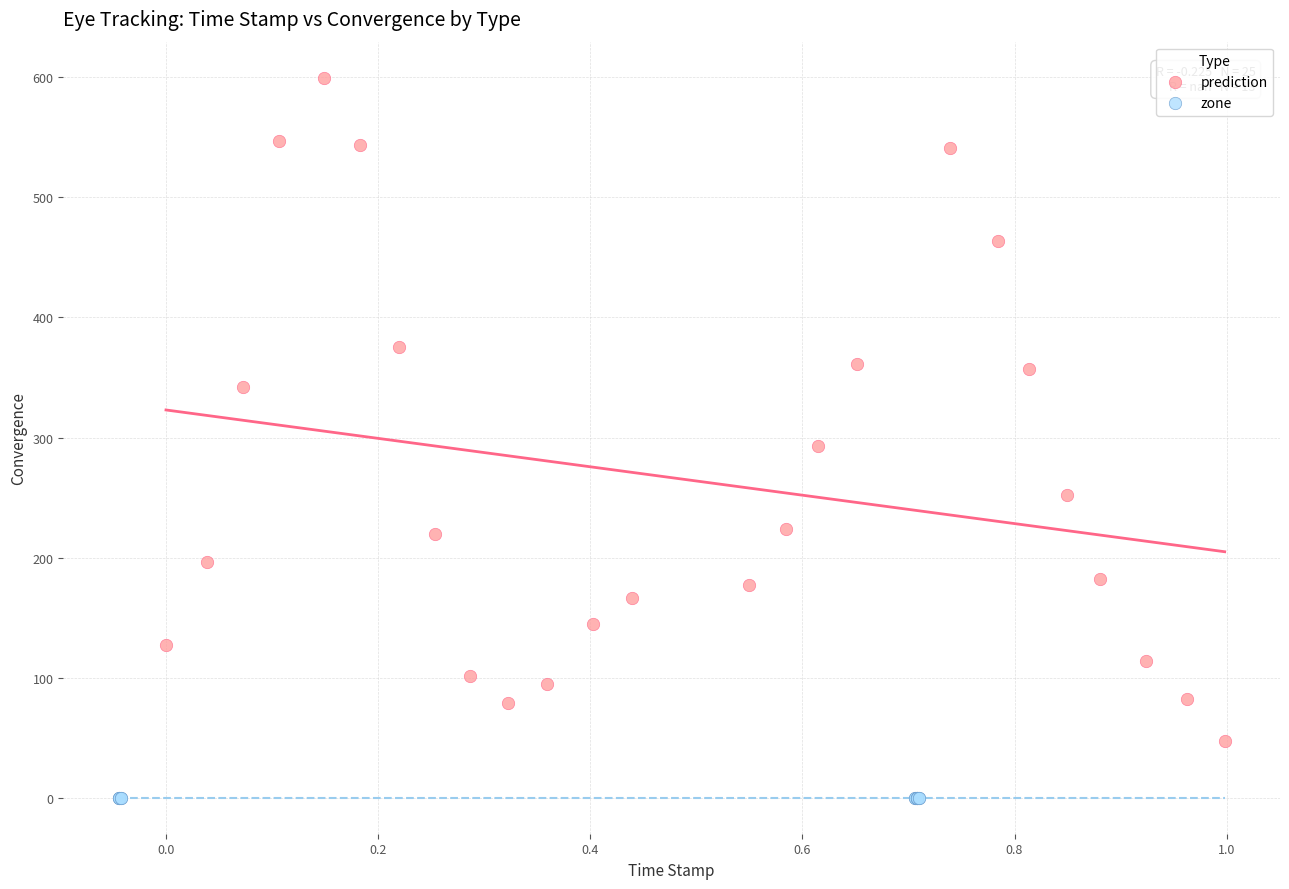

Which series reaches the minimum Y coordinate?

zone